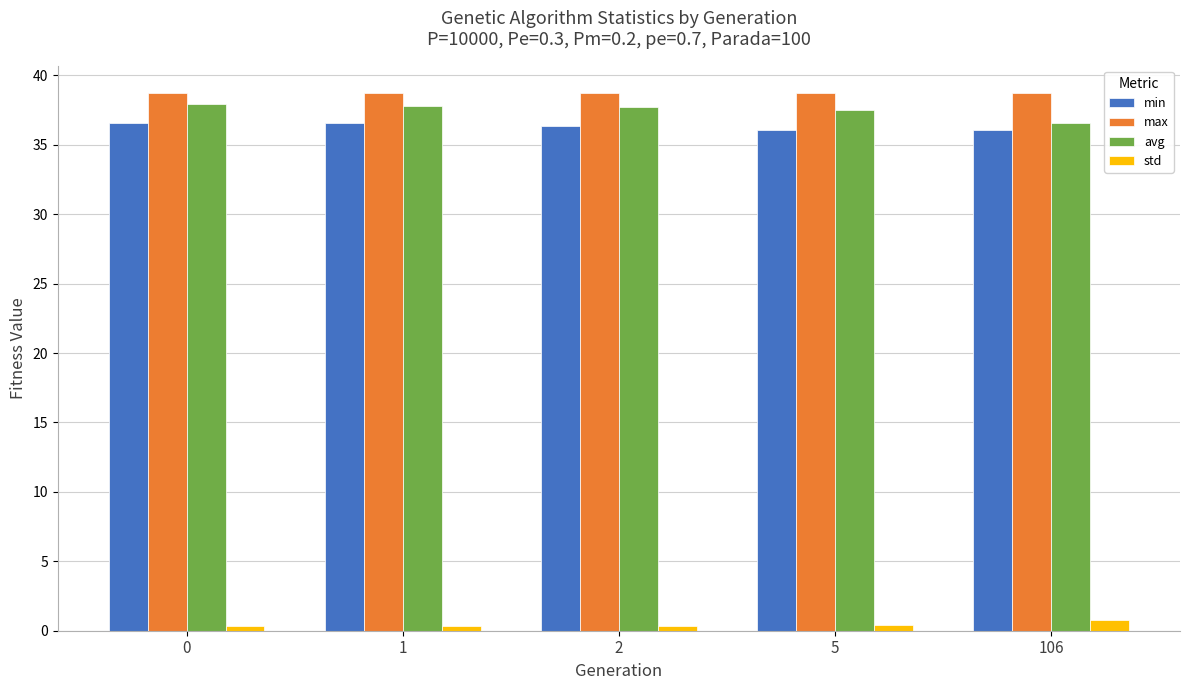

What is the spread (max minus min) of values at 1?

38.5